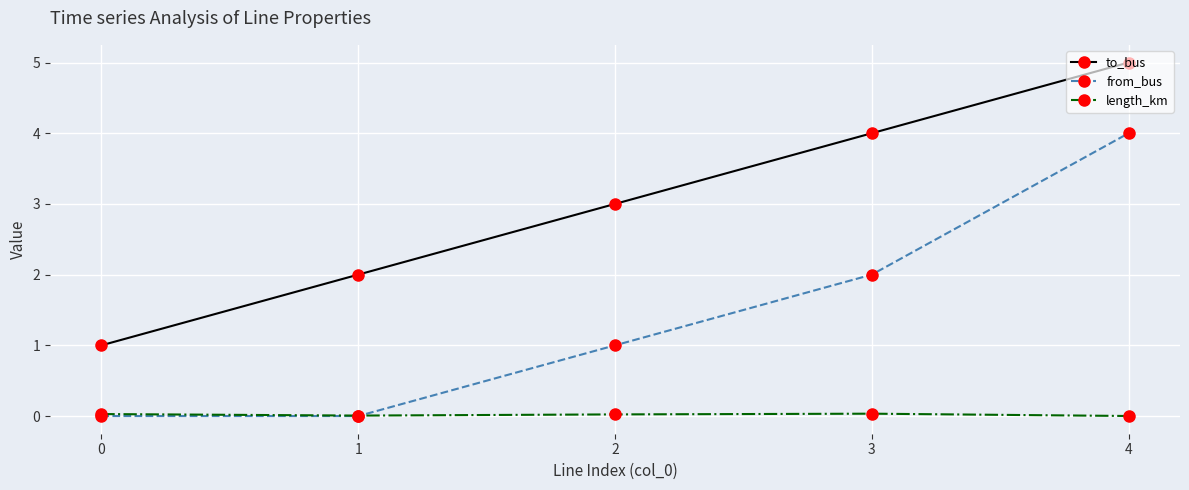

Between 3 and 4, which series saw the biggest shift?

from_bus